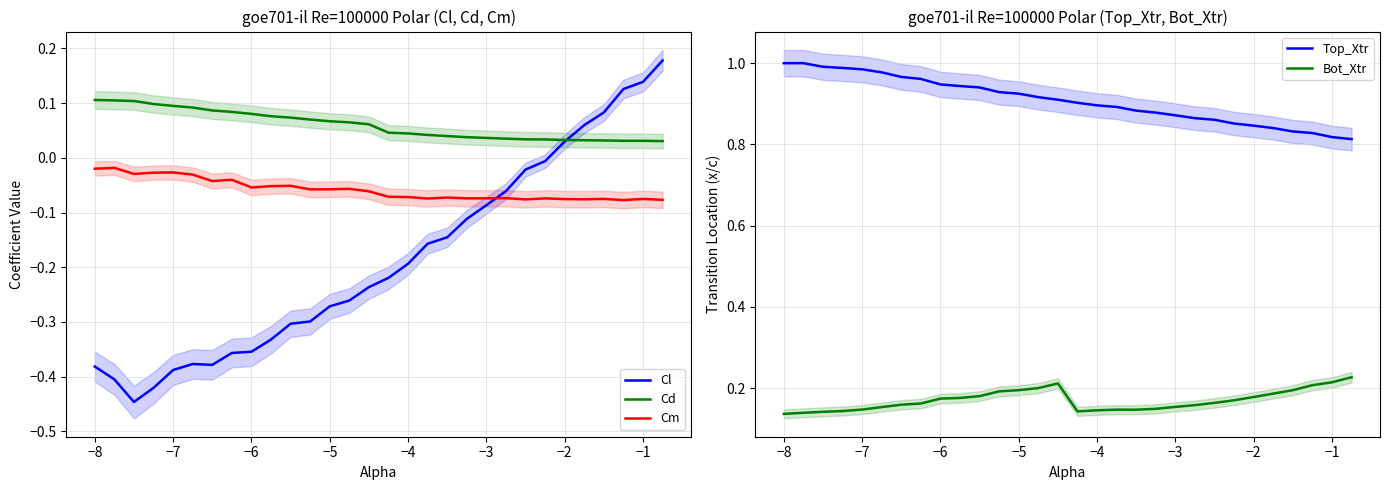

Is the value of Cl at 25 greater than the value of Cd at −3?

No